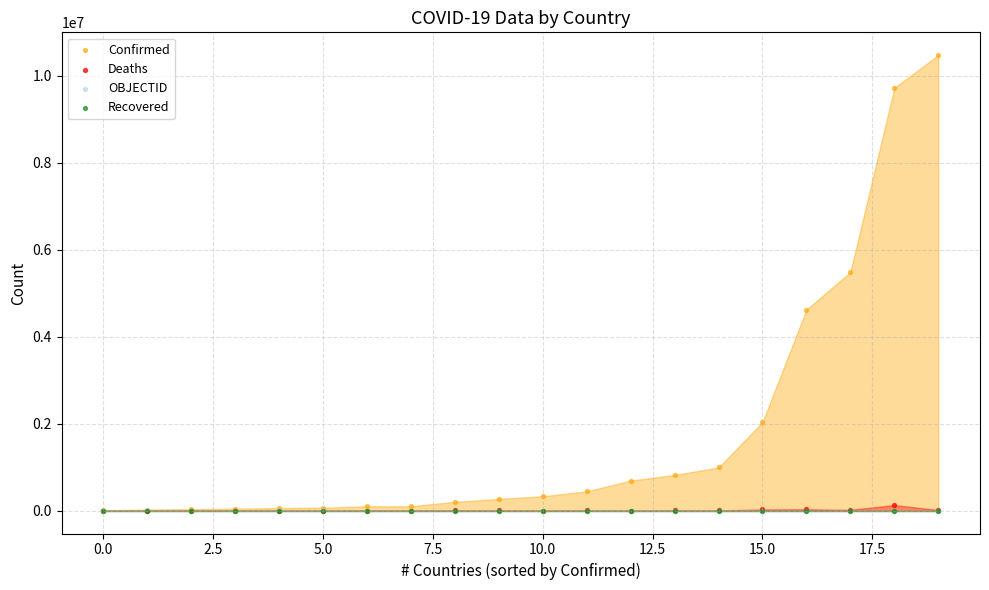

Which series has the largest Y range (max minus min)?

Confirmed